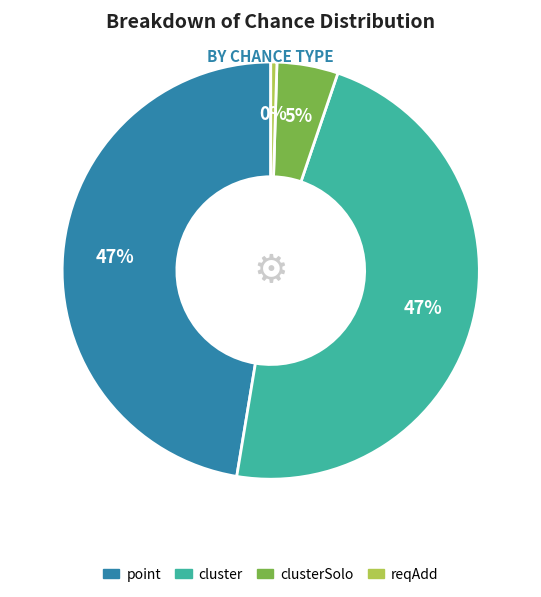

Count the number of slices in the pie.

4